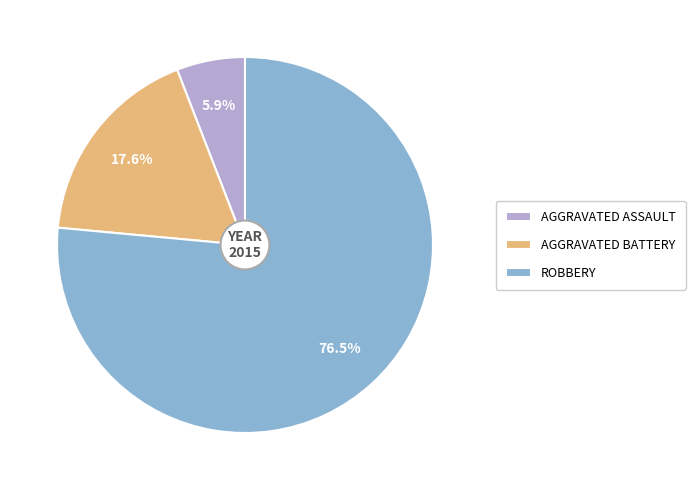

Rank the categories by value from lowest to highest.

AGGRAVATED ASSAULT, AGGRAVATED BATTERY, ROBBERY